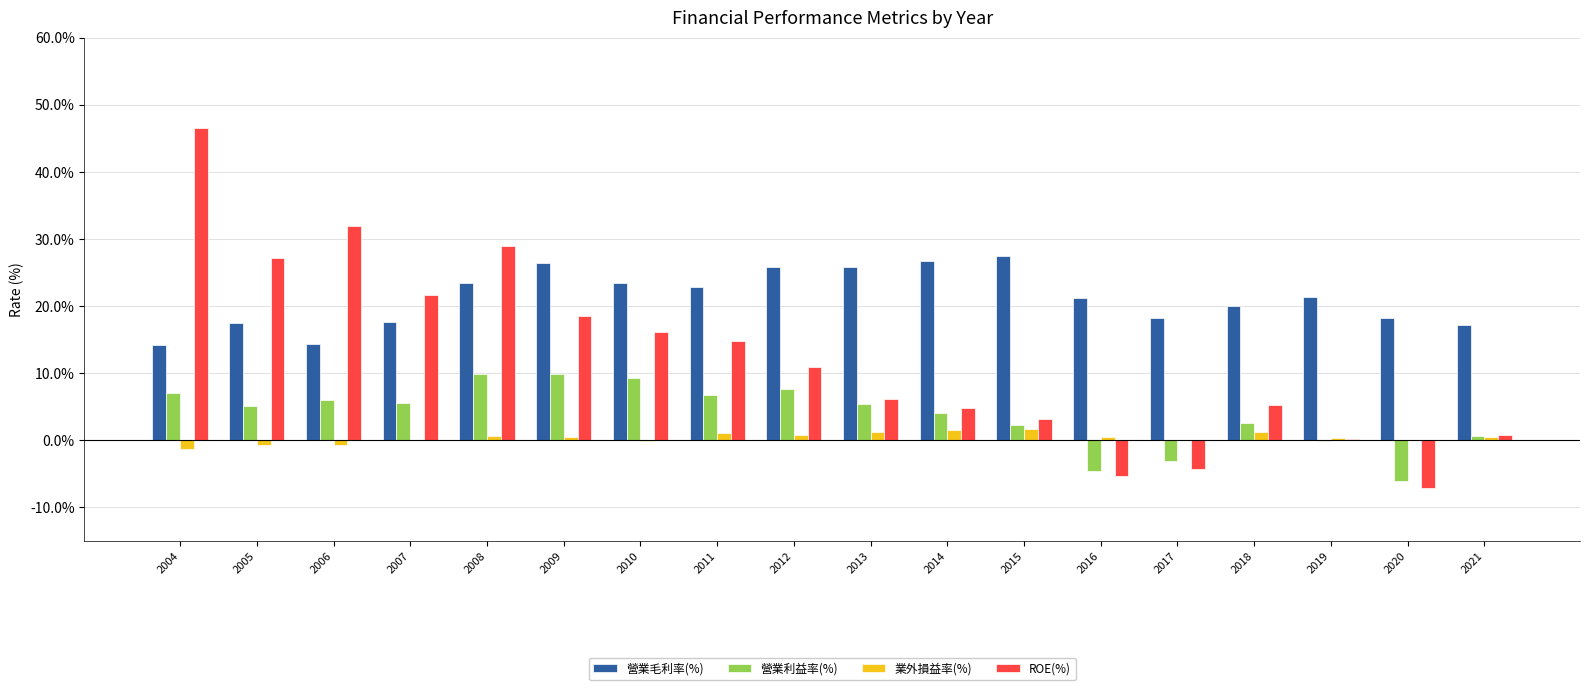

How many series are shown in this chart?

4